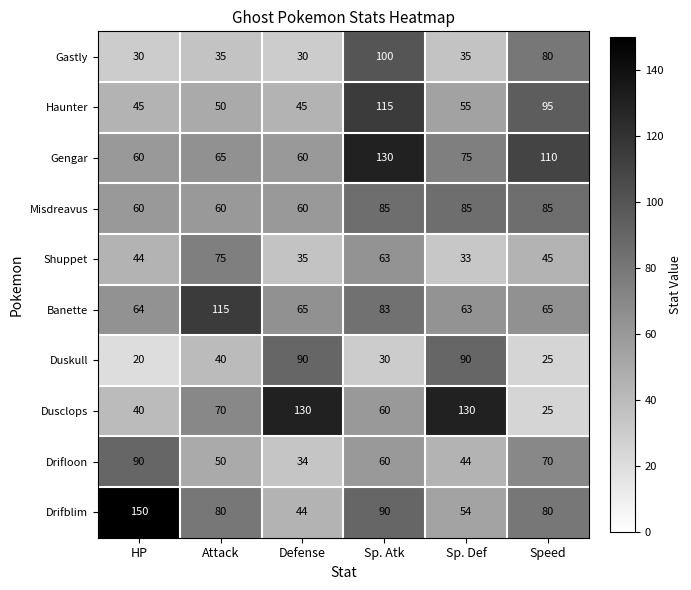

Where is Gengar nearest to the value 95?

Speed